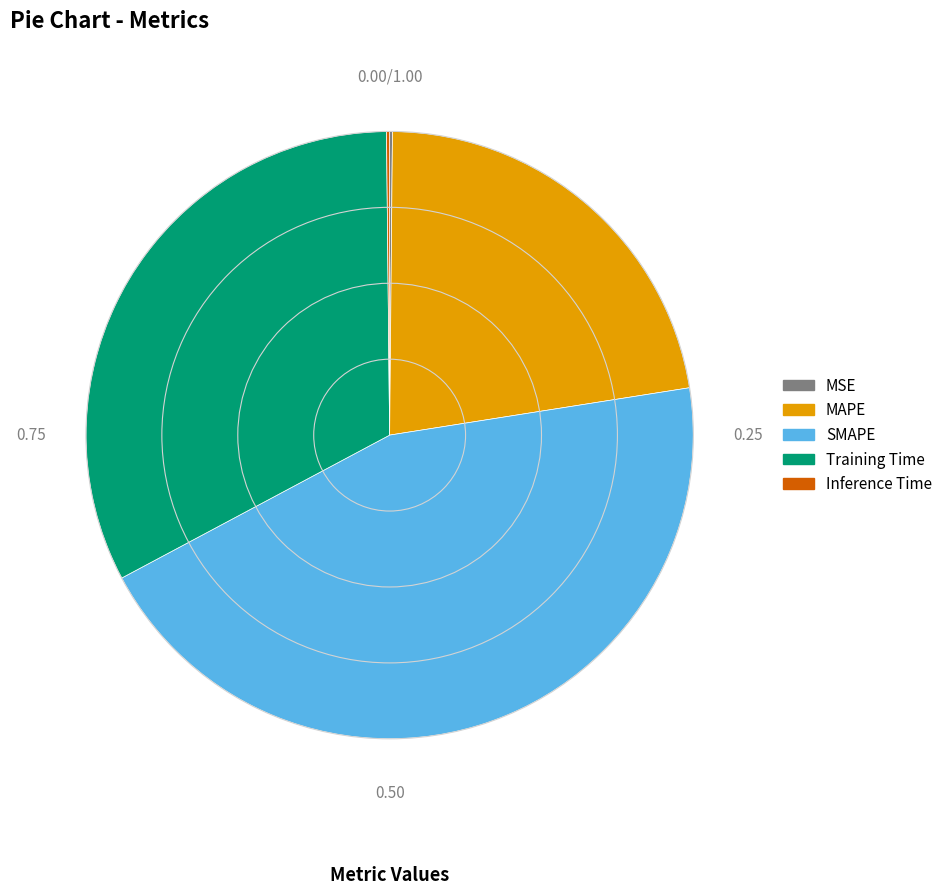

What is the ratio of the value at Training Time to the value at MAPE?

1.5